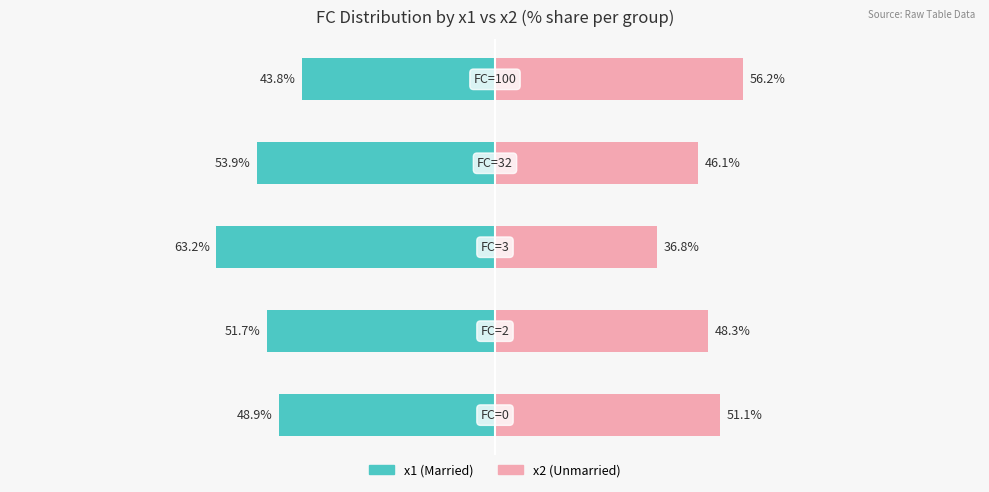

What are all the series names shown in the legend?

x1, x2